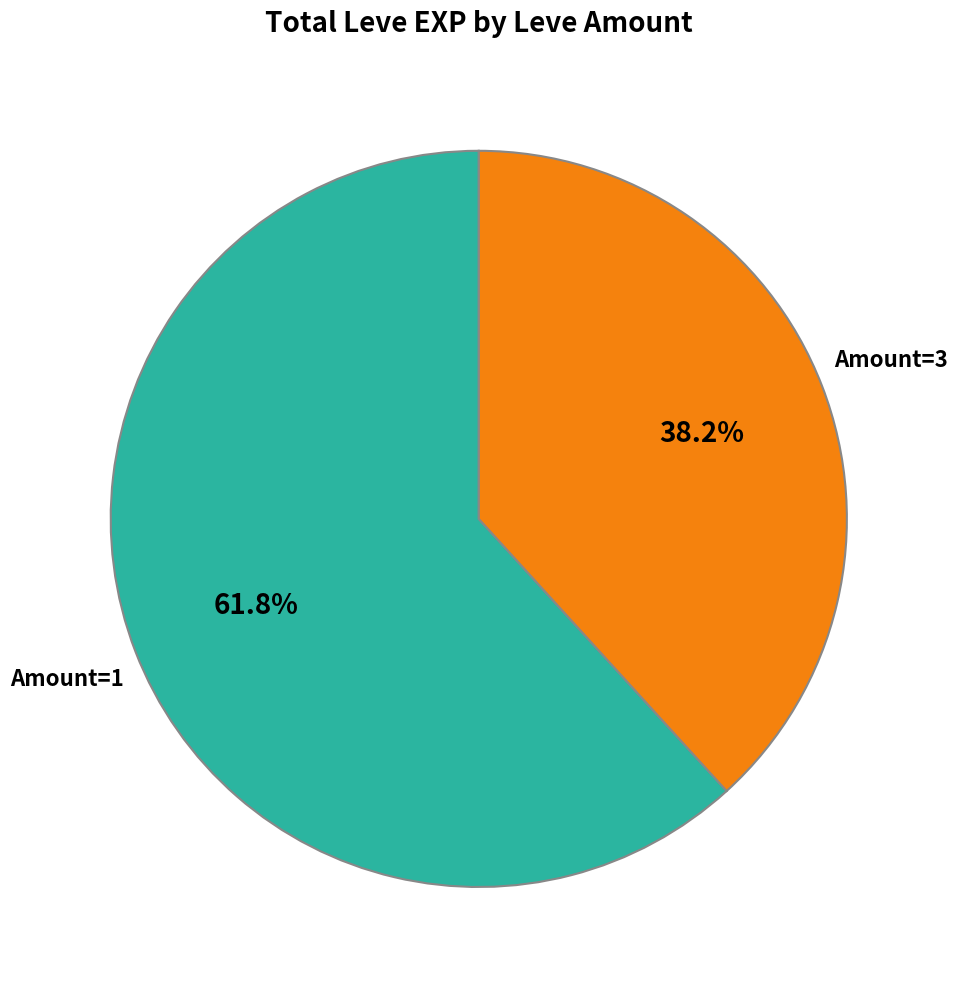

How many slices are in this pie chart?

2